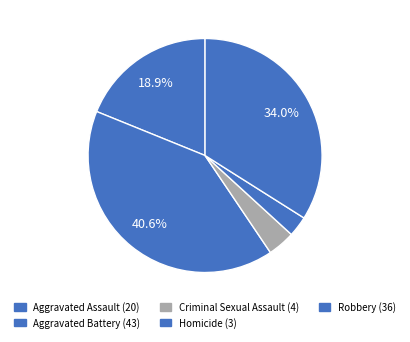

The Homicide slice represents 3% of the pie. True or false?

True